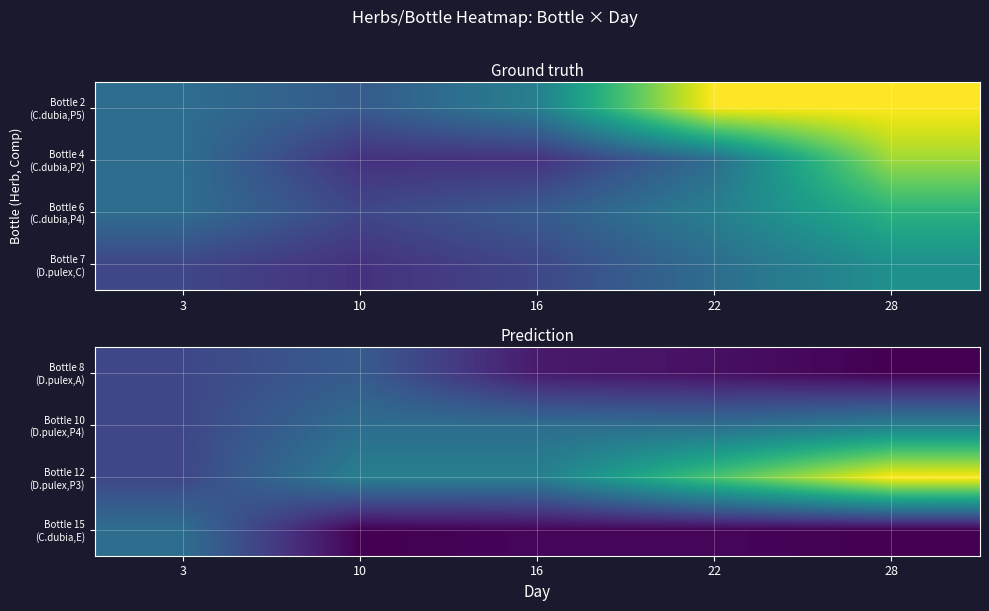

What is the total value across all series at 16?

61